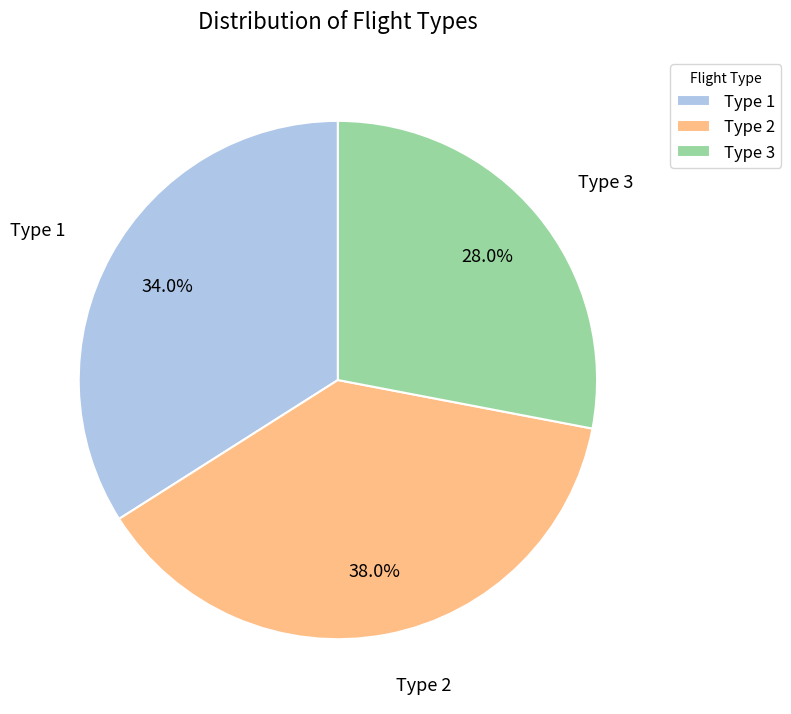

Which has a higher value, Type 2 or Type 1?

Type 2